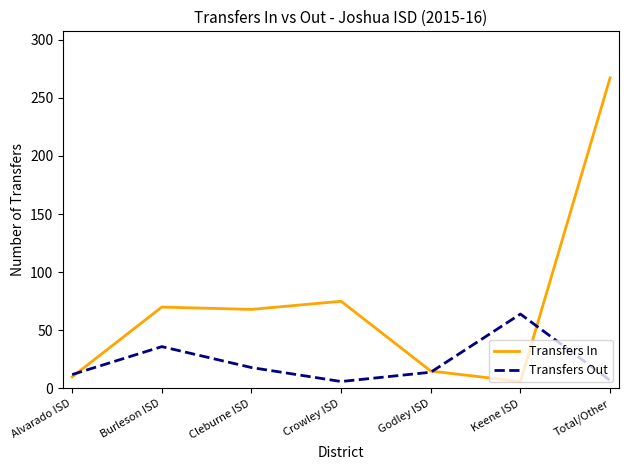

In Transfers In, how many points are higher than both neighbors (excluding endpoints)?

2